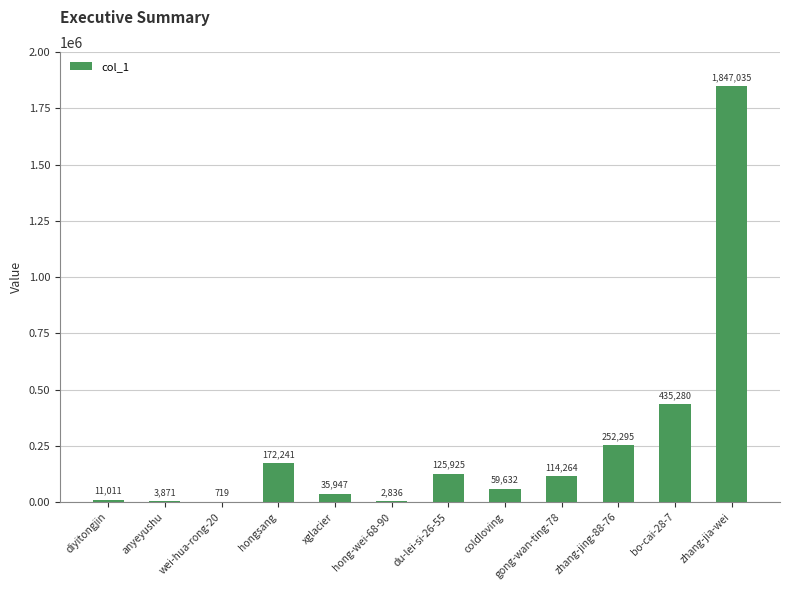

What is the change in value from diyitongjin to bo-cai-28-7?

+424269